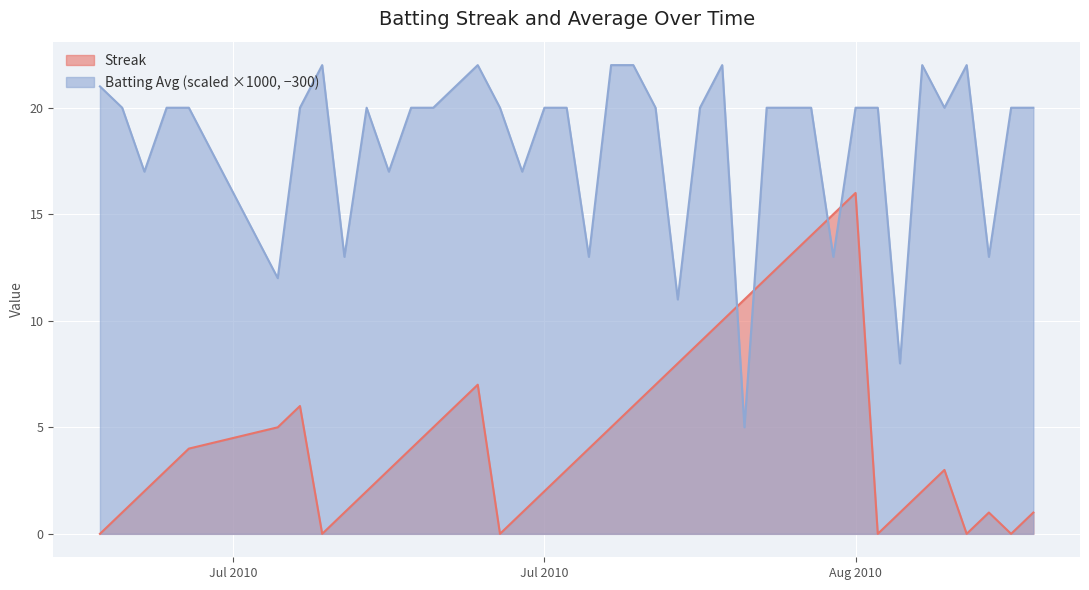

Which series changed the most between 2010-08-07 and 2010-08-13?

Streak